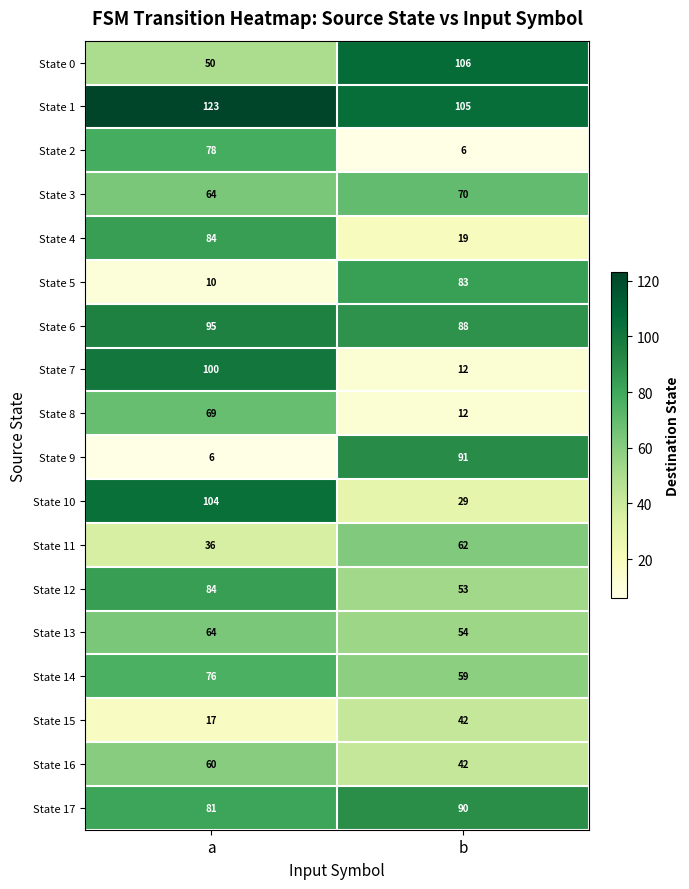

Is it true that State 3 equals 70 at b?

True